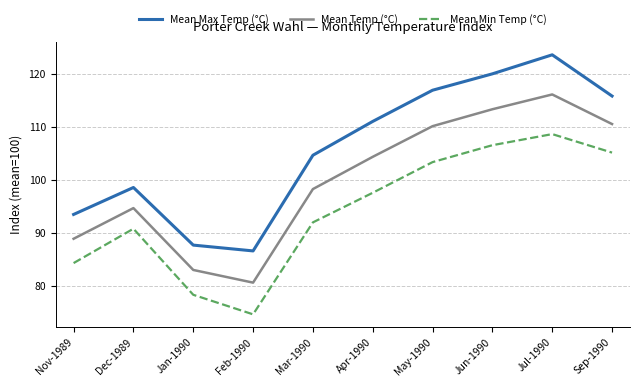

Where is Mean Temp (°C) nearest to the value 98?

Mar-1990